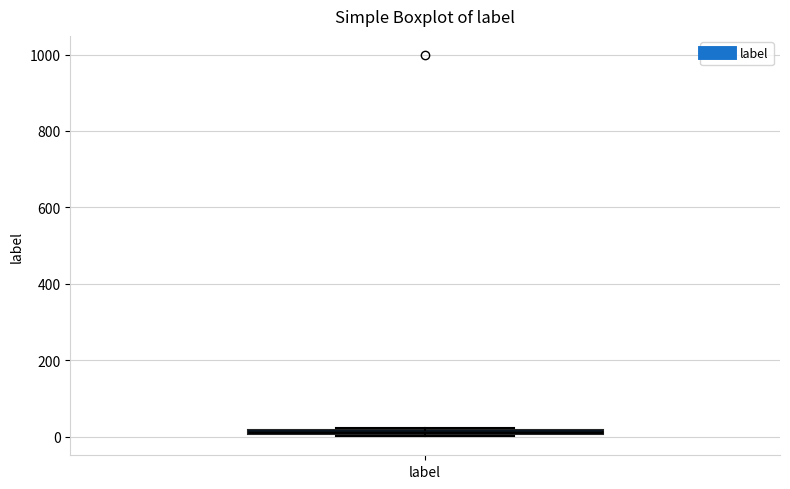

Where is the upper edge of the box for label on the y-axis? The values are not printed on the chart, so give them approximately, as read against the axis.

20